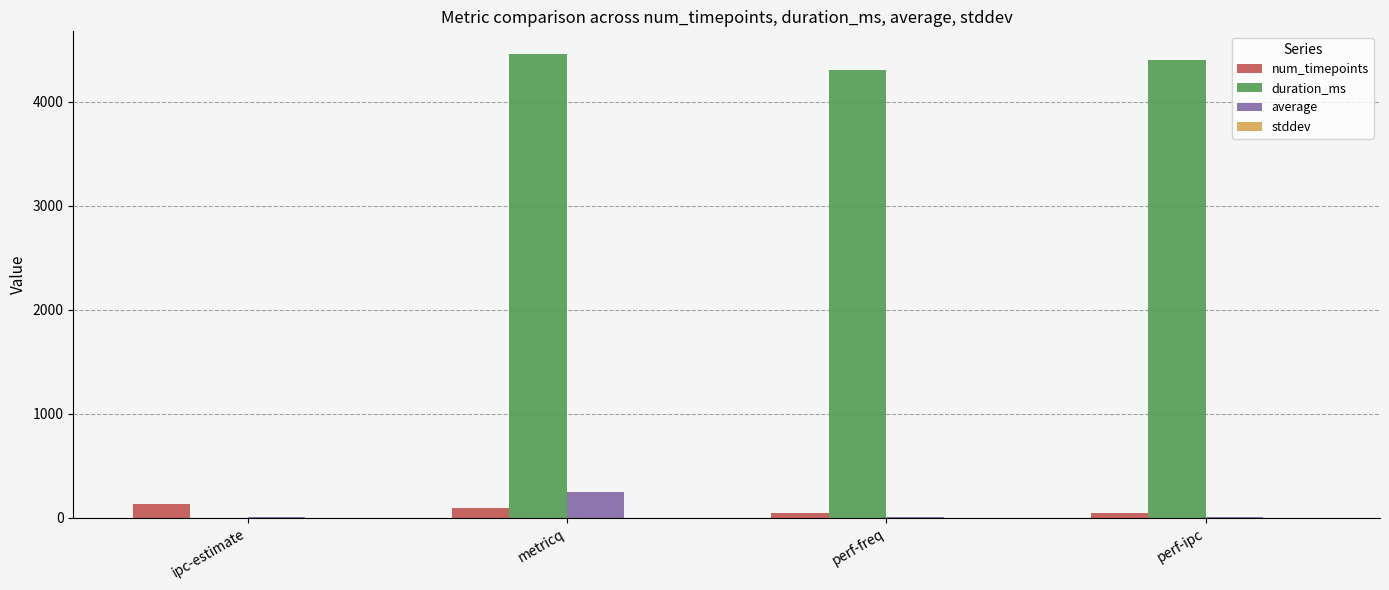

What is the difference between the average values at perf-freq and metricq?

242.3